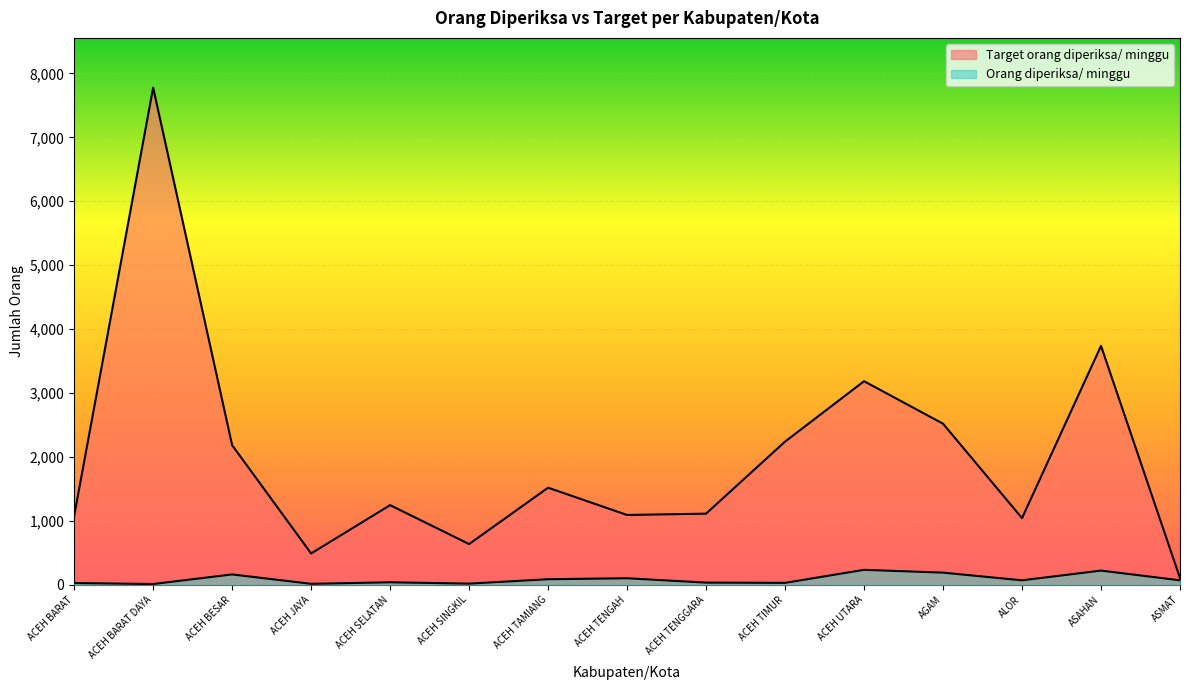

Which series has the widest spread of values?

Target orang diperiksa/ minggu